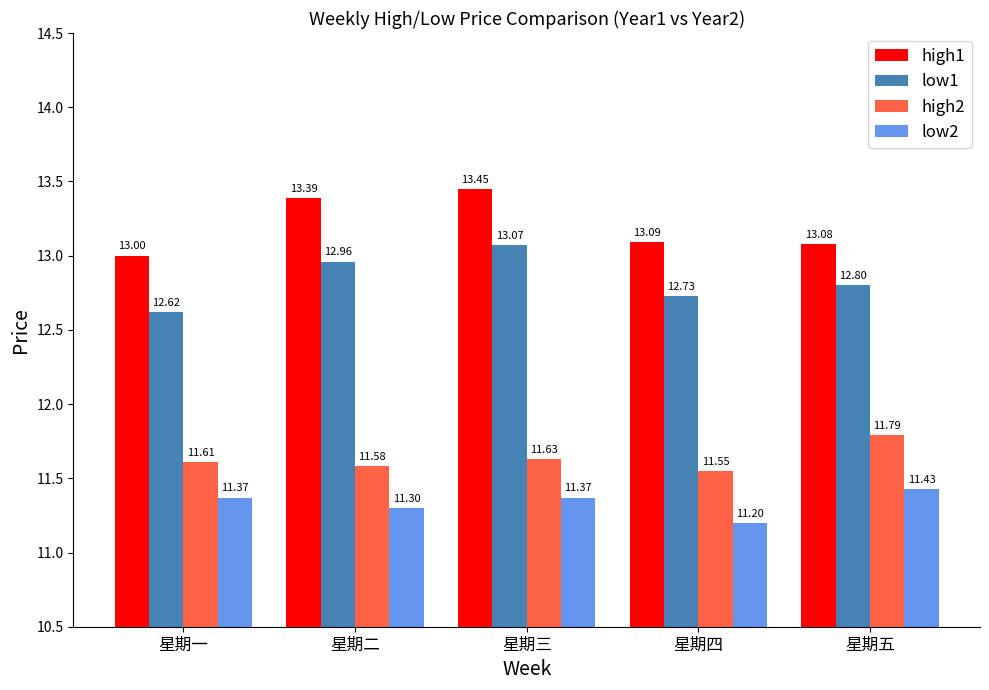

How many distinct data groups are displayed?

4